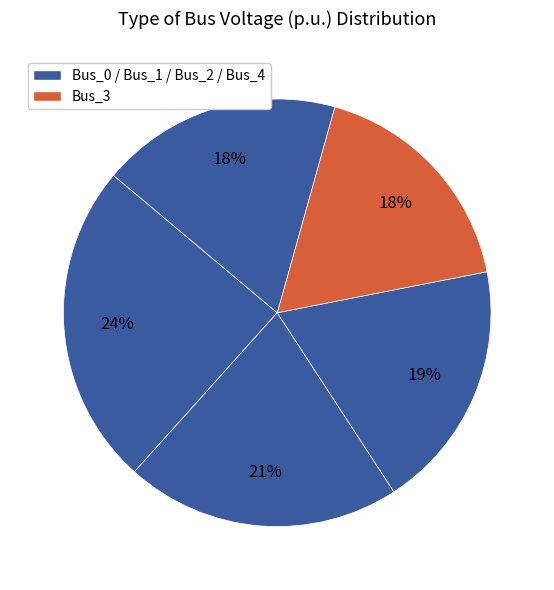

Count the number of slices in the pie.

5